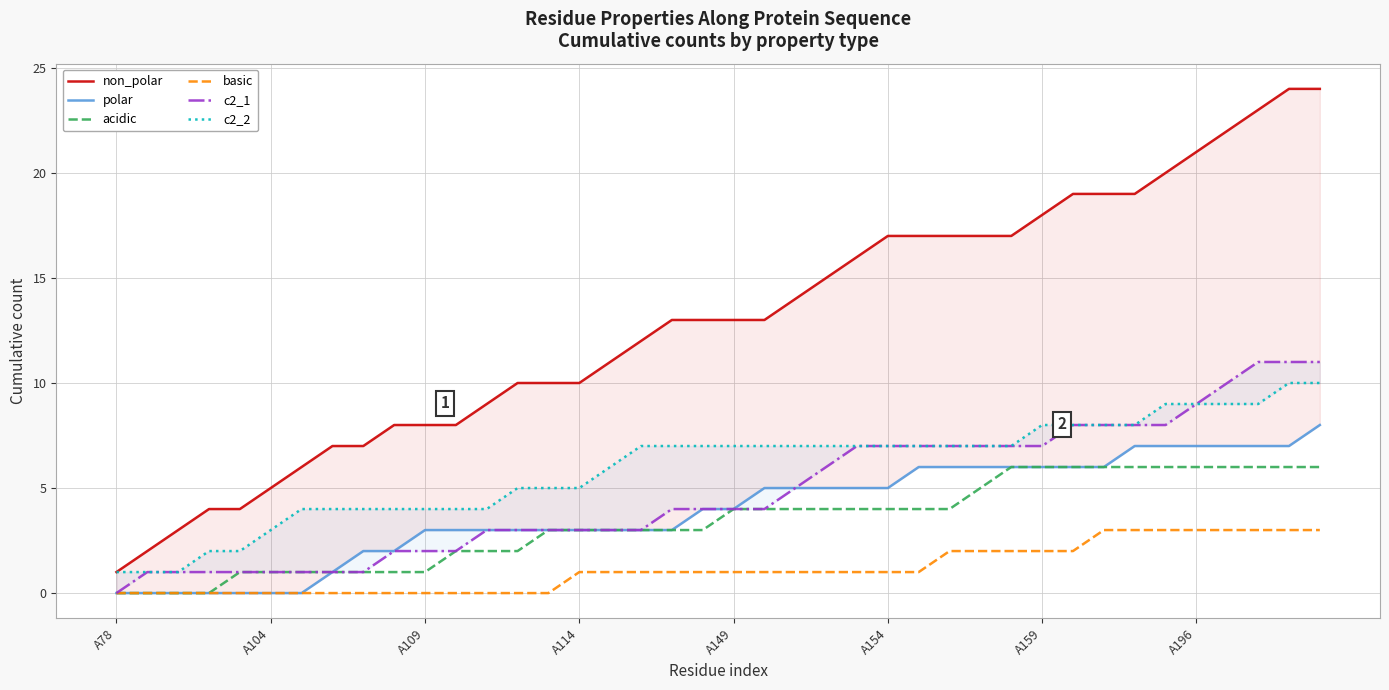

What is the total value across all series at 19?

32